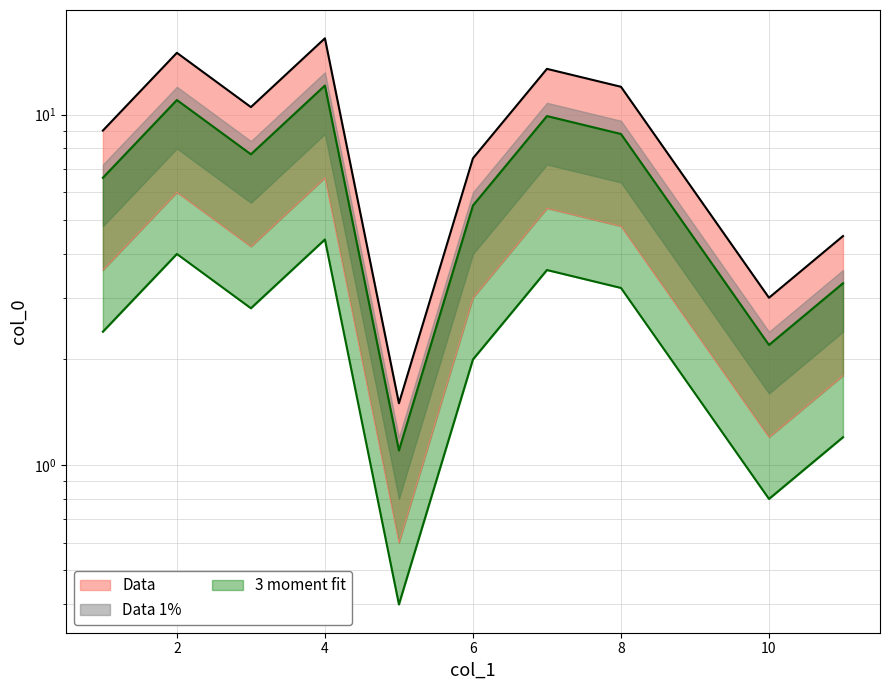

What is the difference between the maximum and second lowest values?

13.5